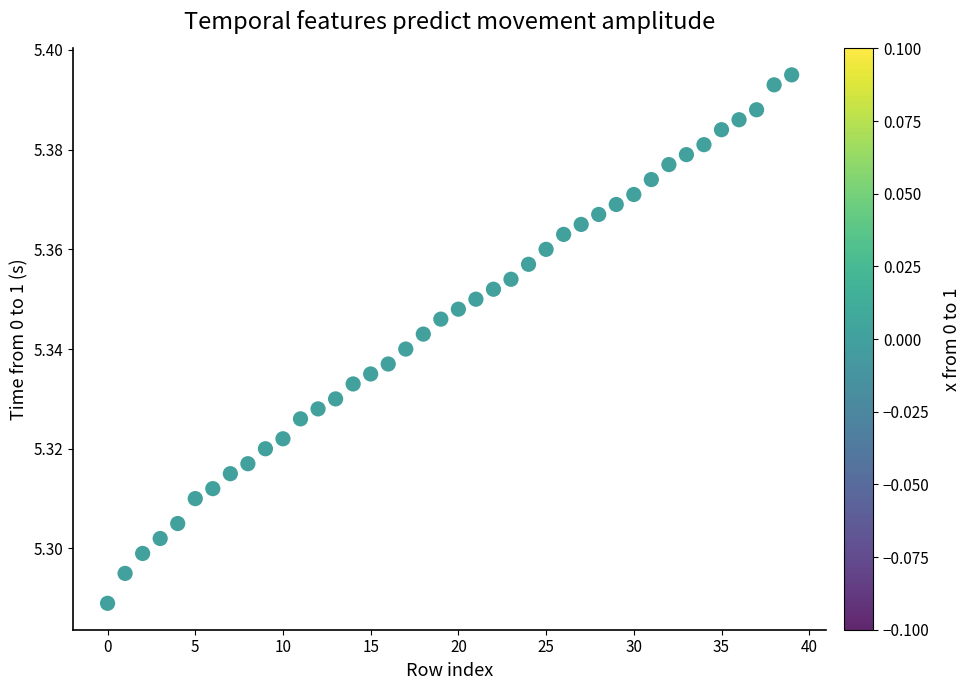

How many points are shown in the scatter plot?

40